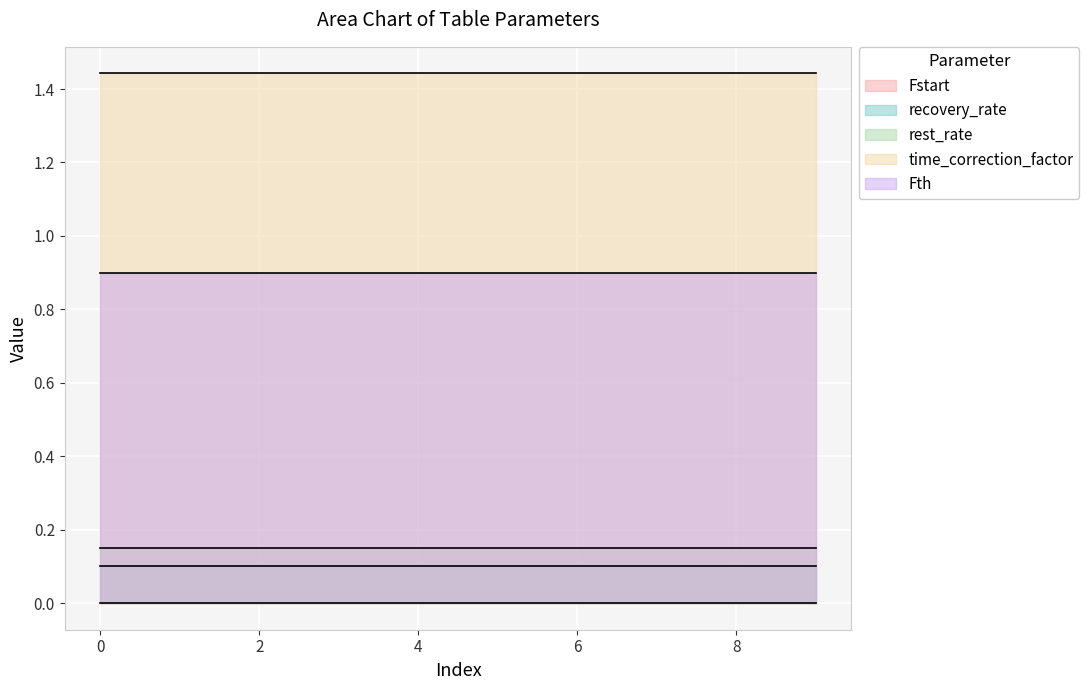

At 4, list the series in order from largest to smallest.

time_correction_factor, Fth, rest_rate, recovery_rate, Fstart